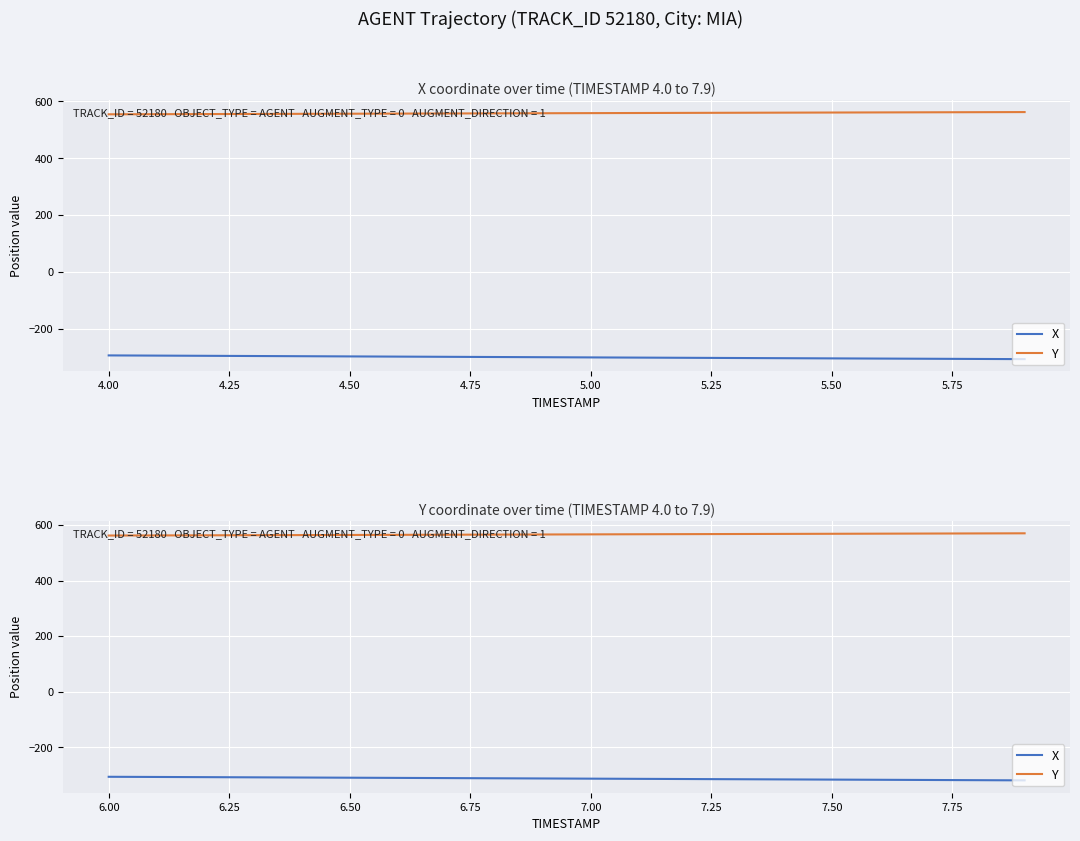

What is the highest value of the X series?

-306.4